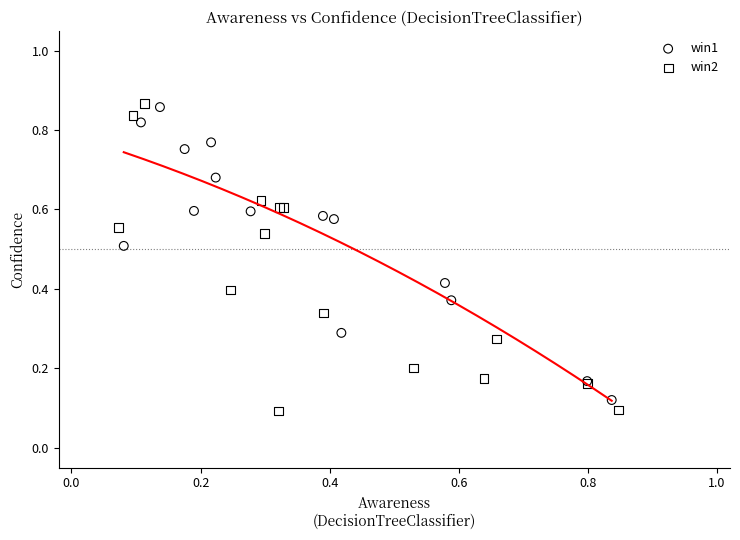

Which series contains the highest Y value?

win2